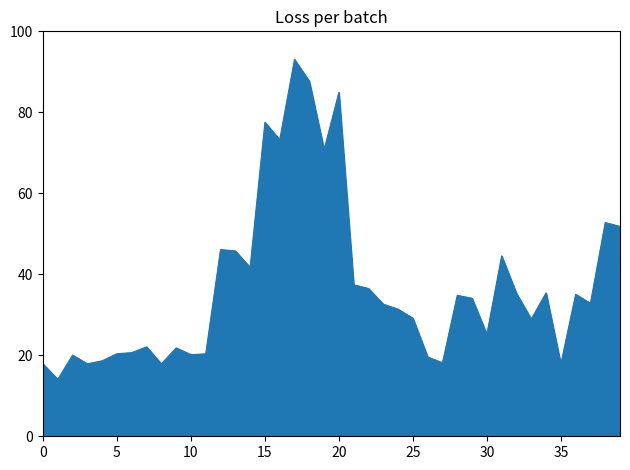

What is the minimum value shown in the chart?

14.1